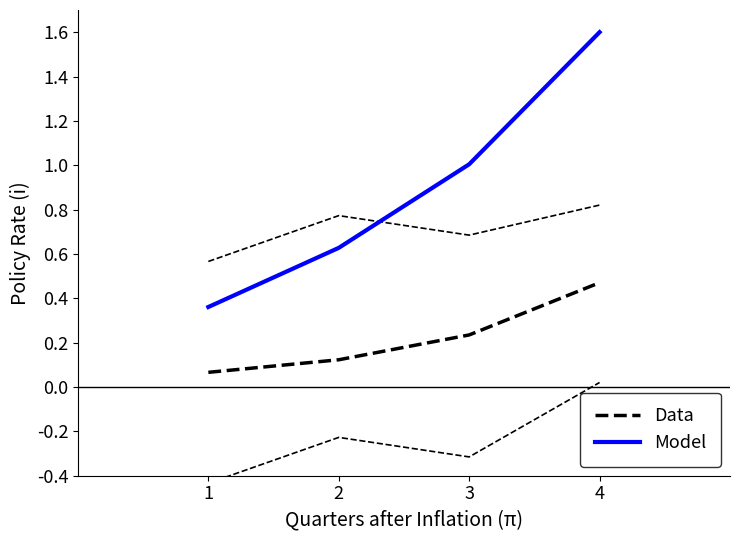

What are all the series names shown in the legend?

Data, Model